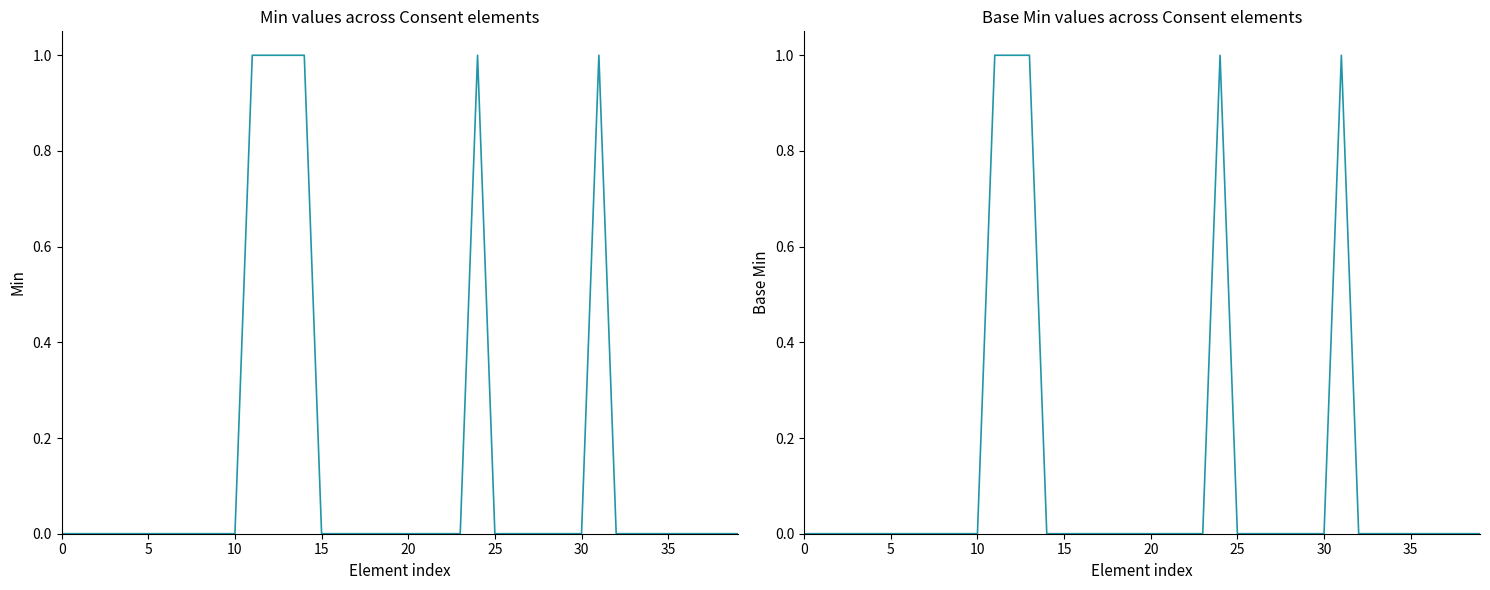

How many categories are shown in the chart?

40